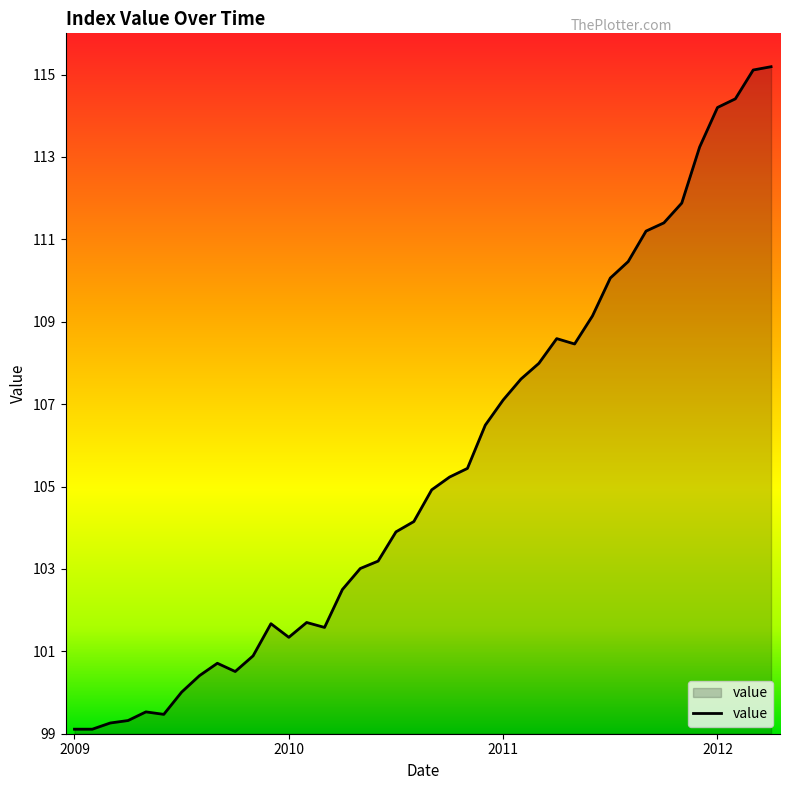

What is the greatest value displayed?

115.2